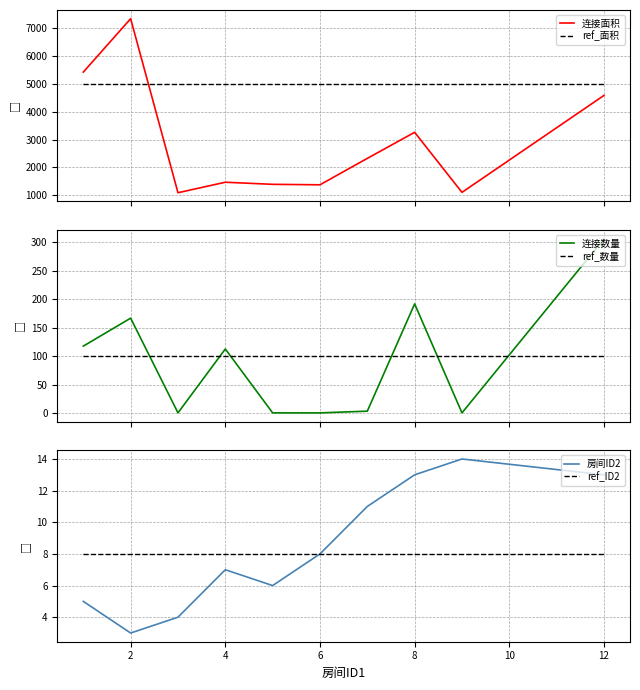

What is the maximum value shown in the chart?

7348